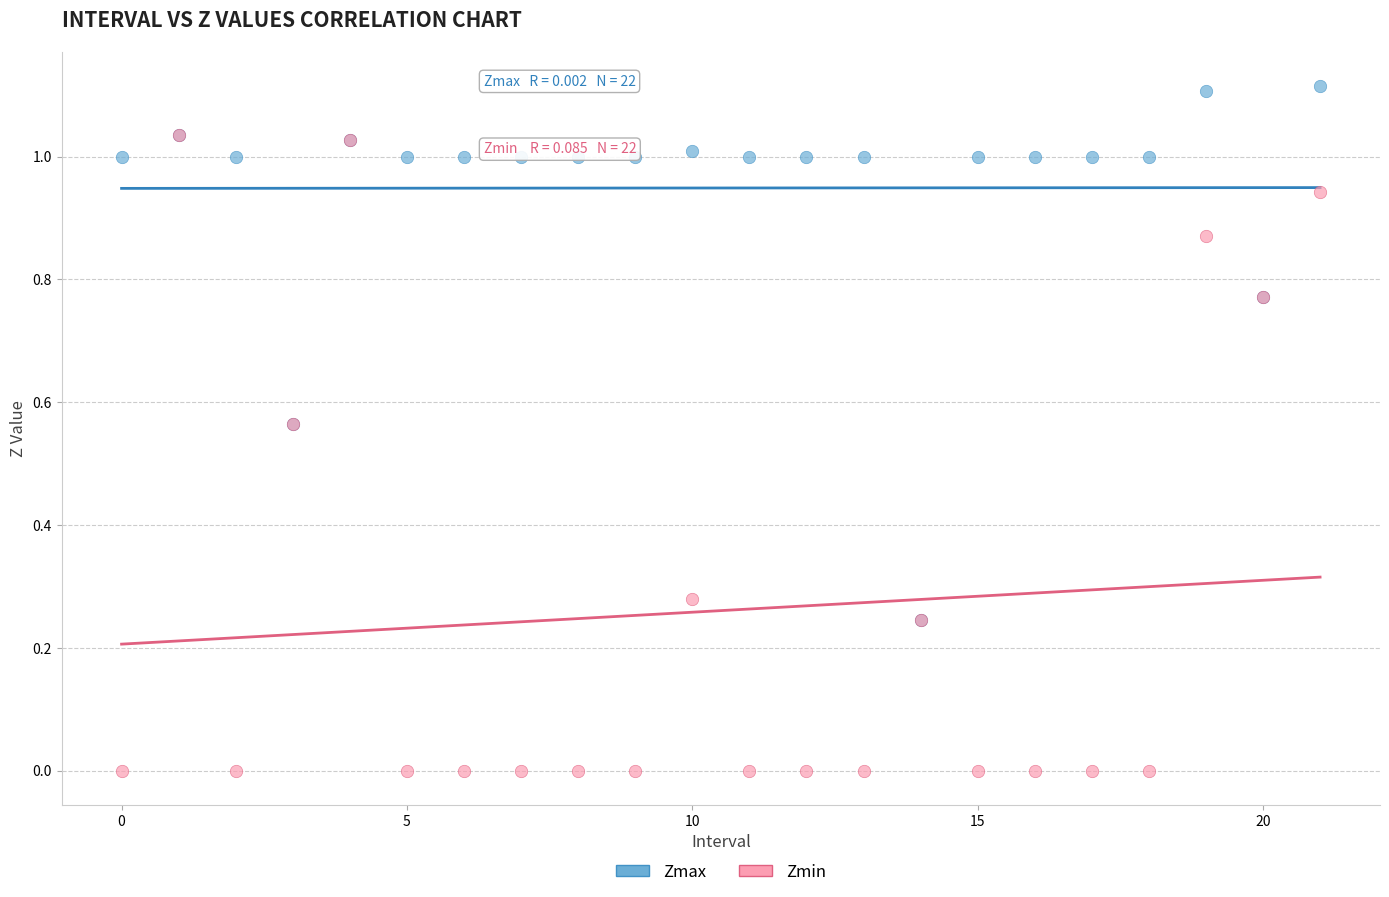

What are all the series names shown in the legend?

Zmax, Zmin